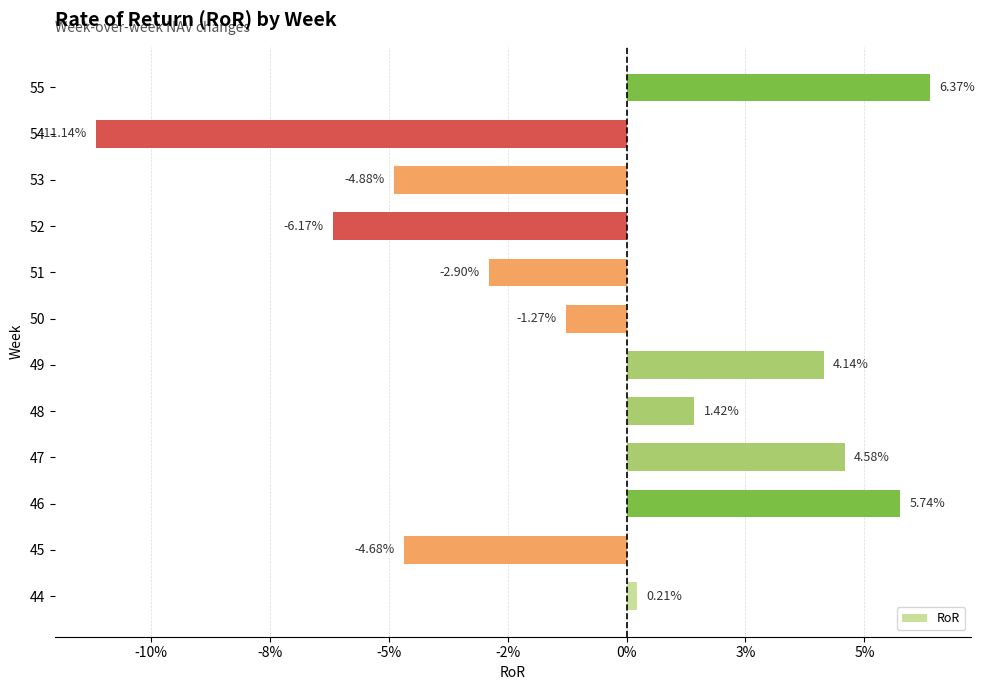

Does the chart contain any negative values?

Yes